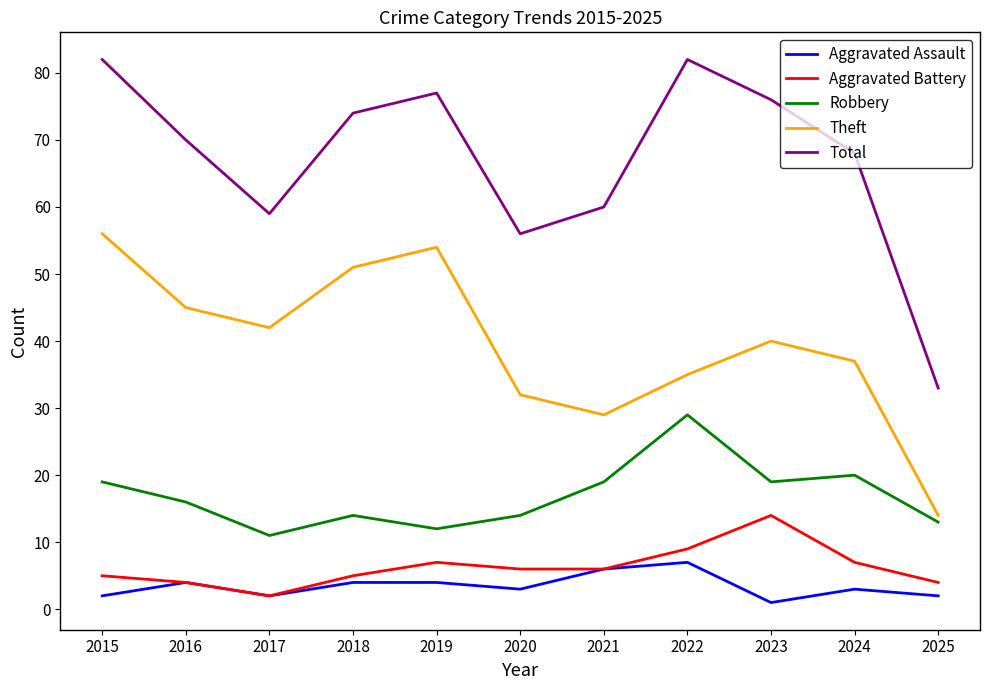

Reading left to right, list all the values displayed in this chart.

Aggravated Assault: 2015=2	2016=4	2017=2	2018=4	2019=4	2020=3	2021=6	2022=7	2023=1	2024=3	2025=2
Aggravated Battery: 2015=5	2016=4	2017=2	2018=5	2019=7	2020=6	2021=6	2022=9	2023=14	2024=7	2025=4
Robbery: 2015=19	2016=16	2017=11	2018=14	2019=12	2020=14	2021=19	2022=29	2023=19	2024=20	2025=13
Theft: 2015=56	2016=45	2017=42	2018=51	2019=54	2020=32	2021=29	2022=35	2023=40	2024=37	2025=14
Total: 2015=82	2016=70	2017=59	2018=74	2019=77	2020=56	2021=60	2022=82	2023=76	2024=68	2025=33